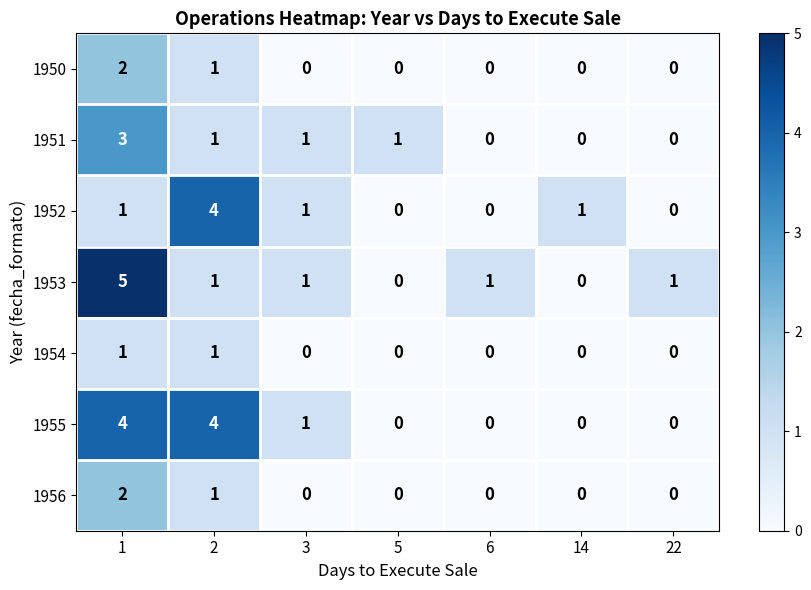

At how many categories does at least one series exceed 0?

7